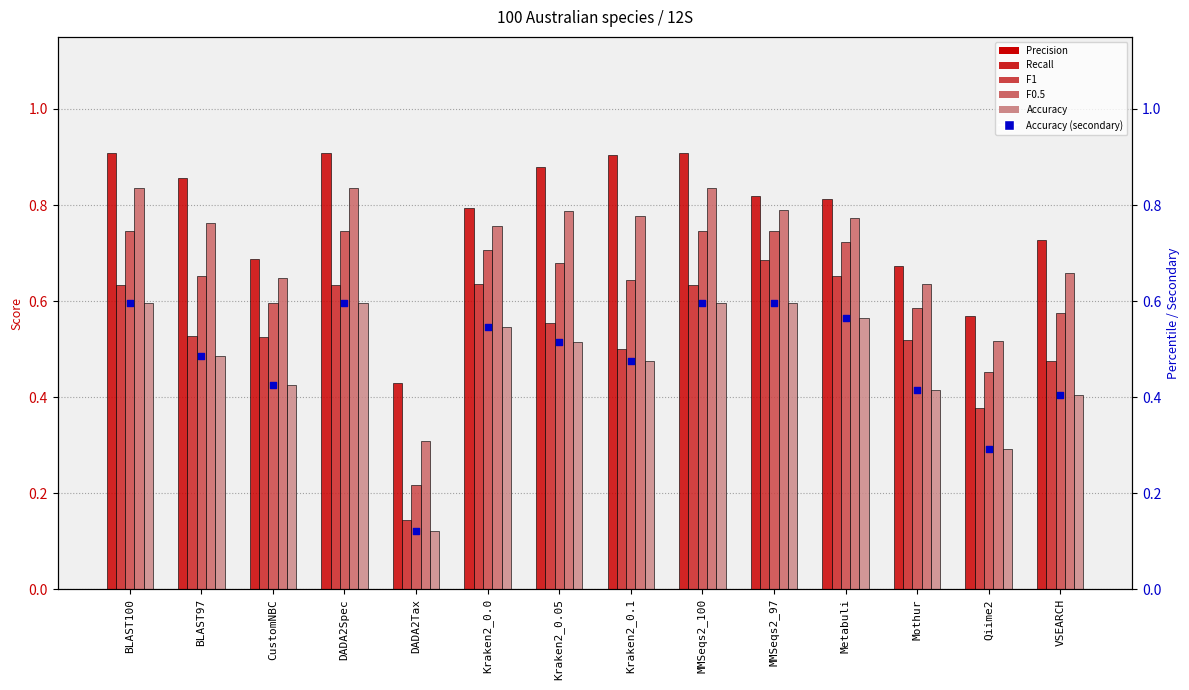

Which series contains the highest Y value?

Precision